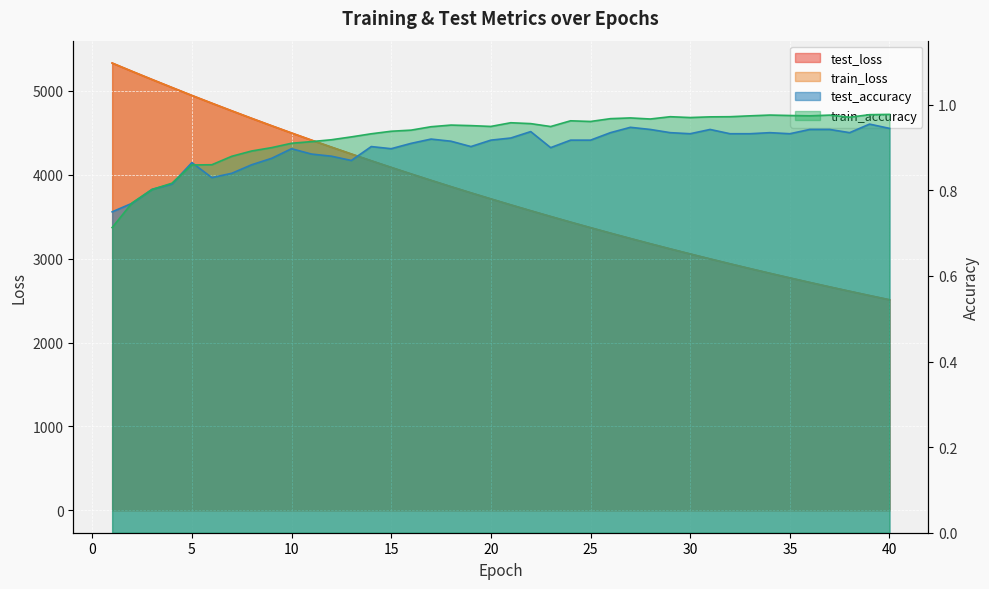

Count the number of categories in the chart.

40